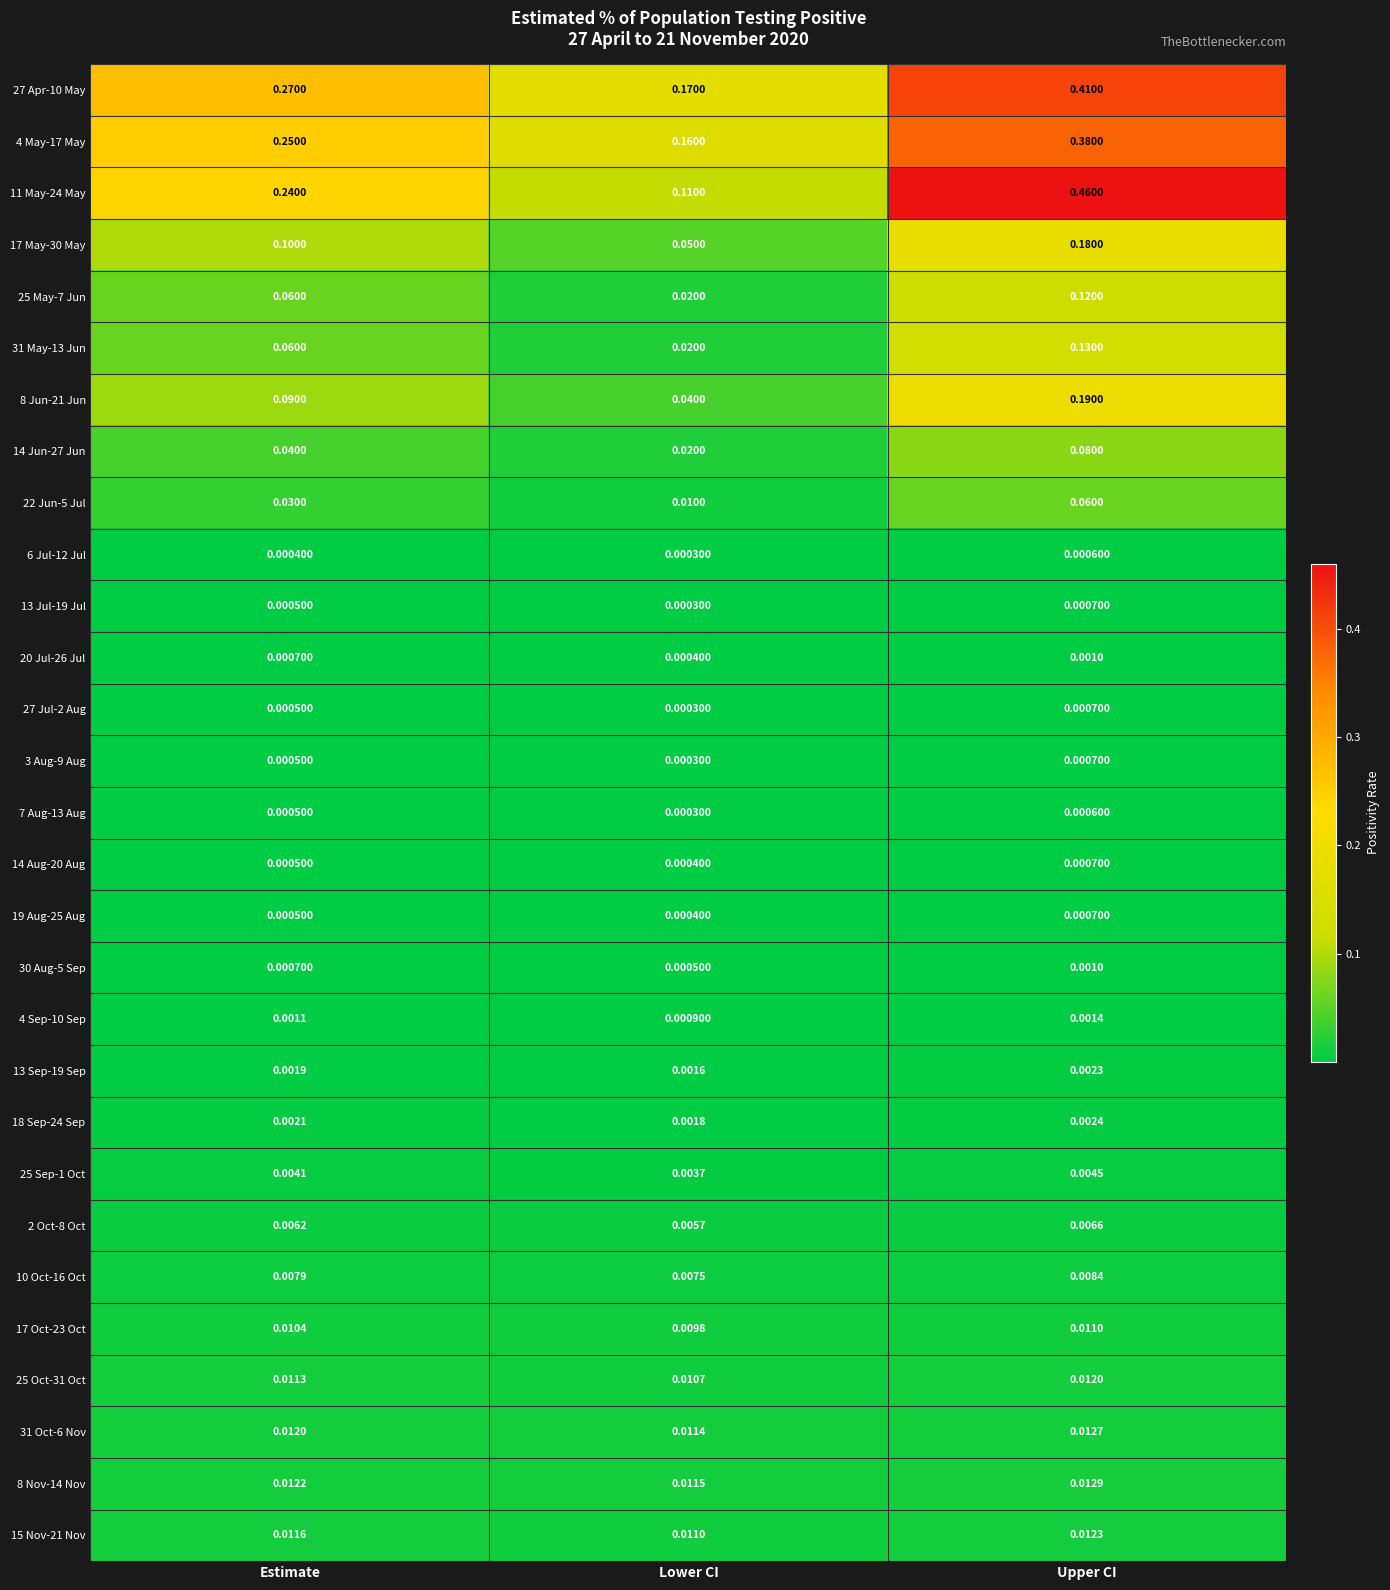

At which label is 13 Sep-19 Sep closest to 0?

Lower CI